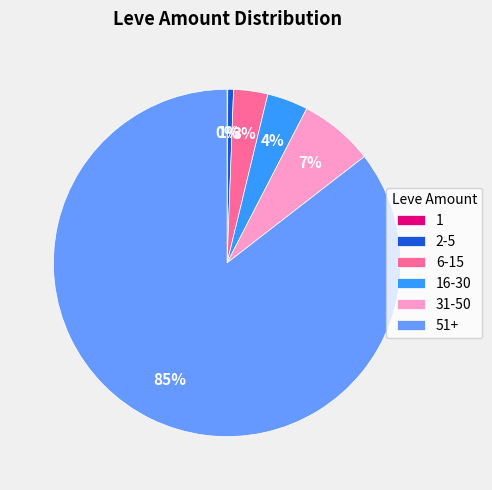

Is there a majority slice in this chart?

Yes